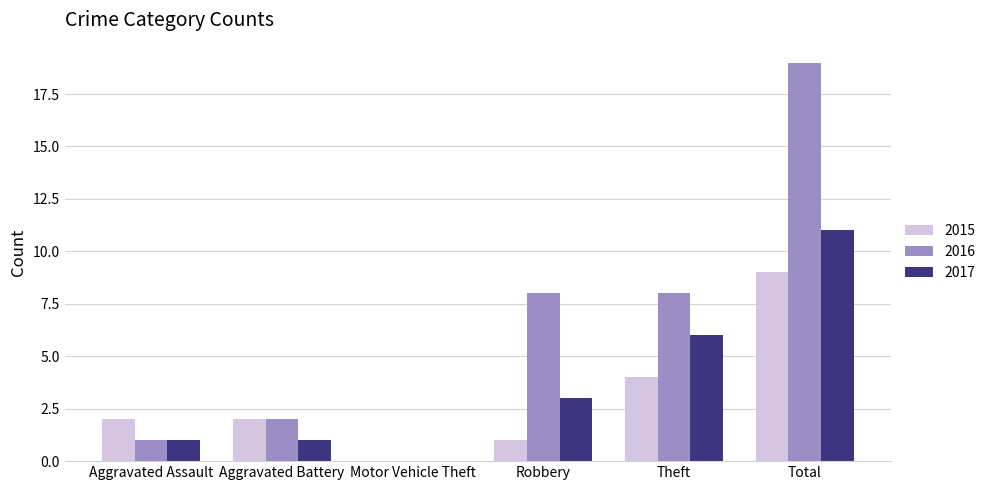

How many categories are shown in the chart?

6